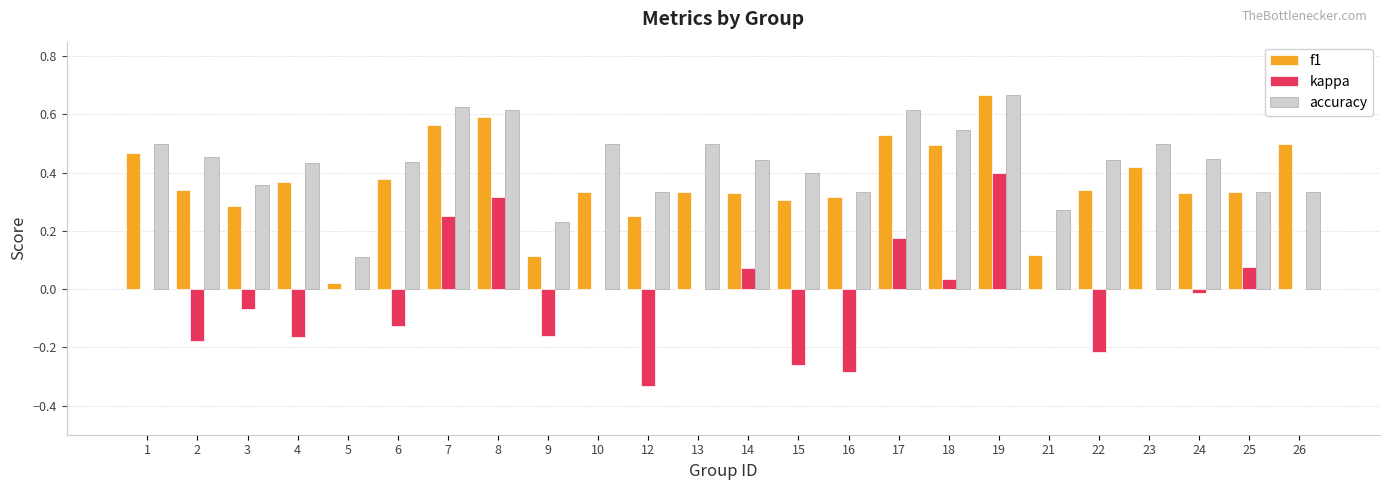

How many groups of bars are there?

24